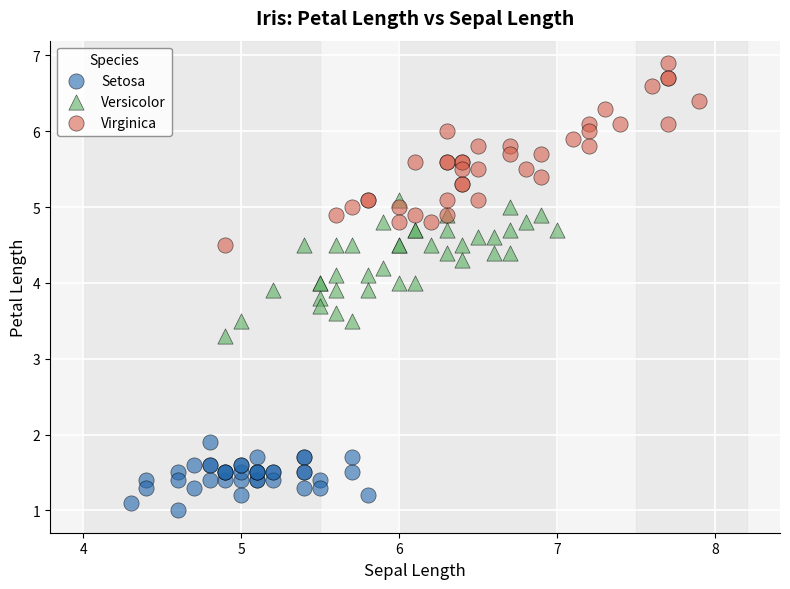

Which series reaches the maximum Y coordinate?

Virginica